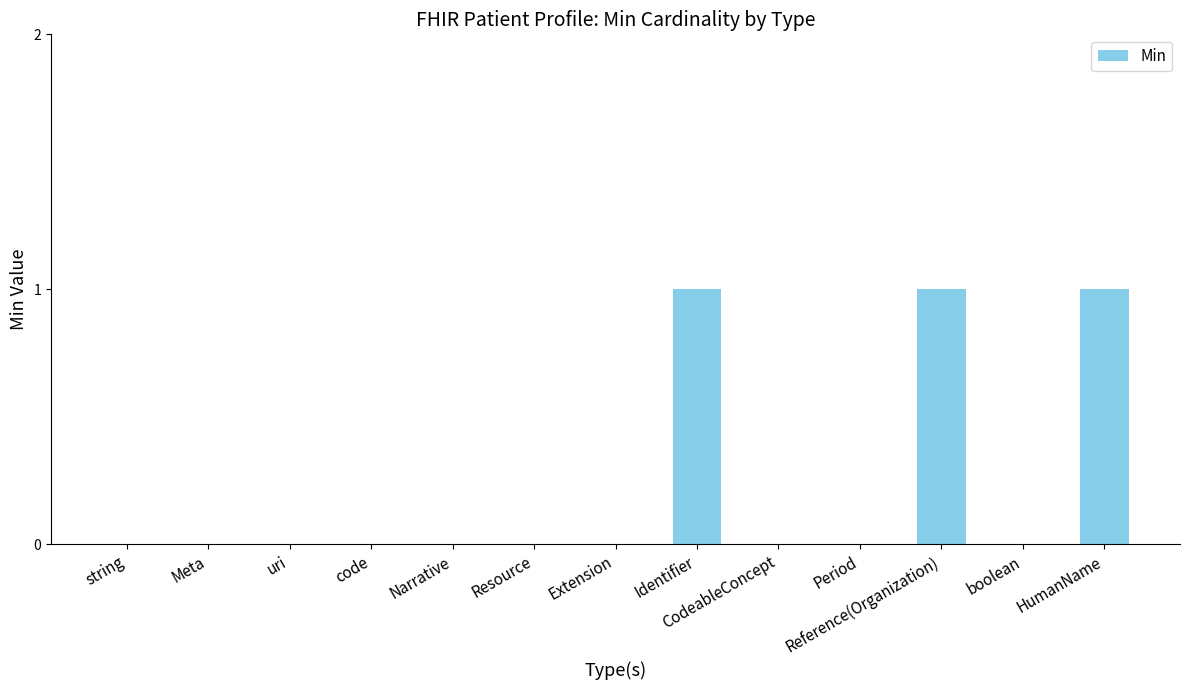

The chart shows a value of 0 at uri. True or false?

True